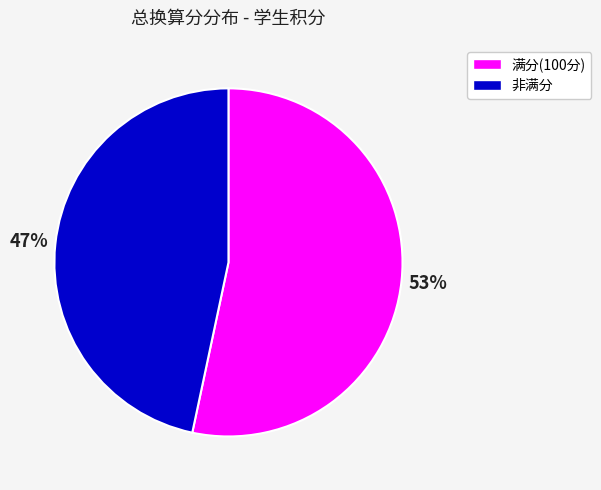

To the nearest percent, what is the average slice percentage?

50%